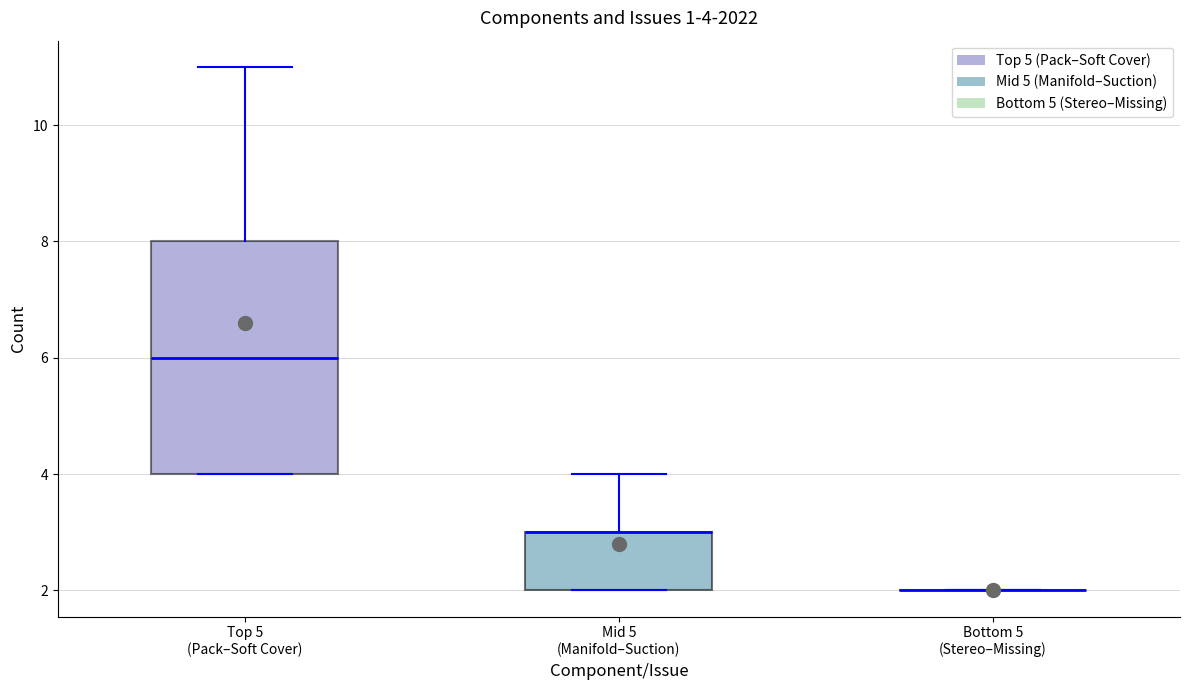

Comparing the boxes themselves (not the whiskers), which one is the tallest?

Top 5 (Pack–Soft Cover)